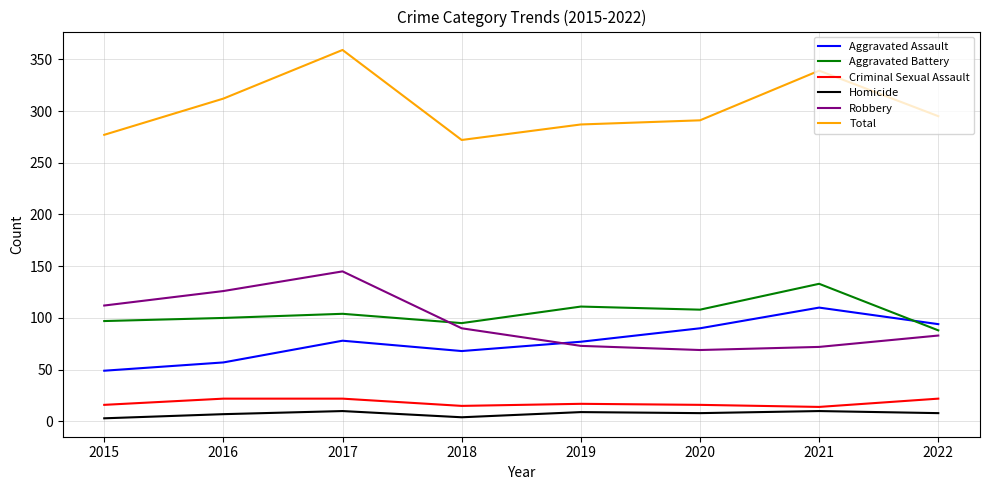

What is the difference between the maximum and minimum values in the Aggravated Assault series?

61